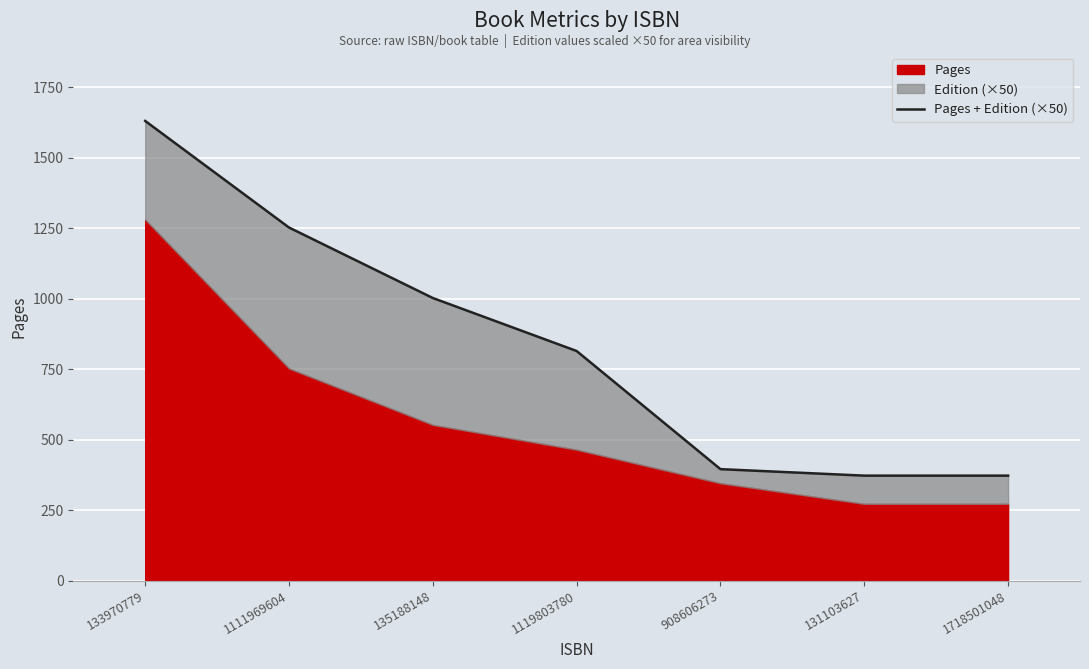

List the labels in order of value, largest first.

133970779, 1111969604, 135188148, 1119803780, 908606273, 131103627, 1718501048